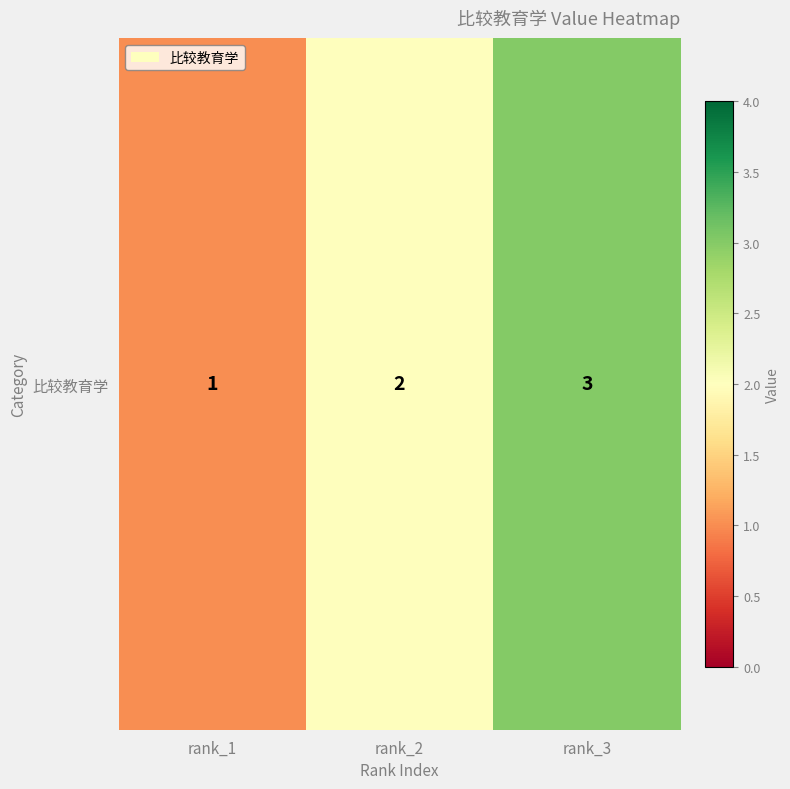

Reading right to left, transcribe all the data shown in this chart.

rank_3=3	rank_2=2	rank_1=1